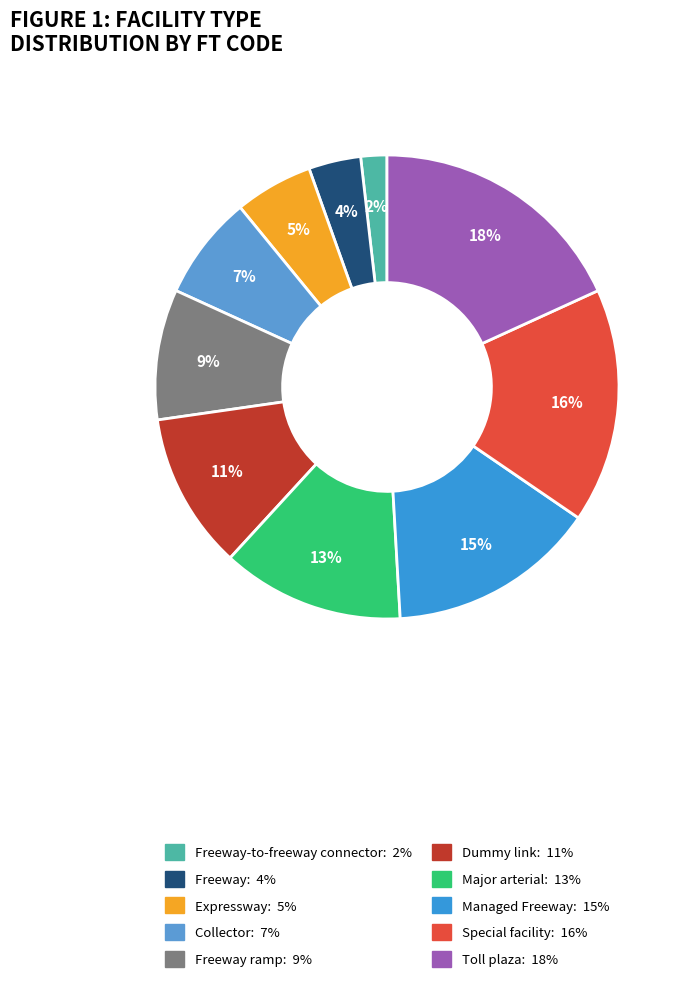

Count the number of slices in the pie.

10